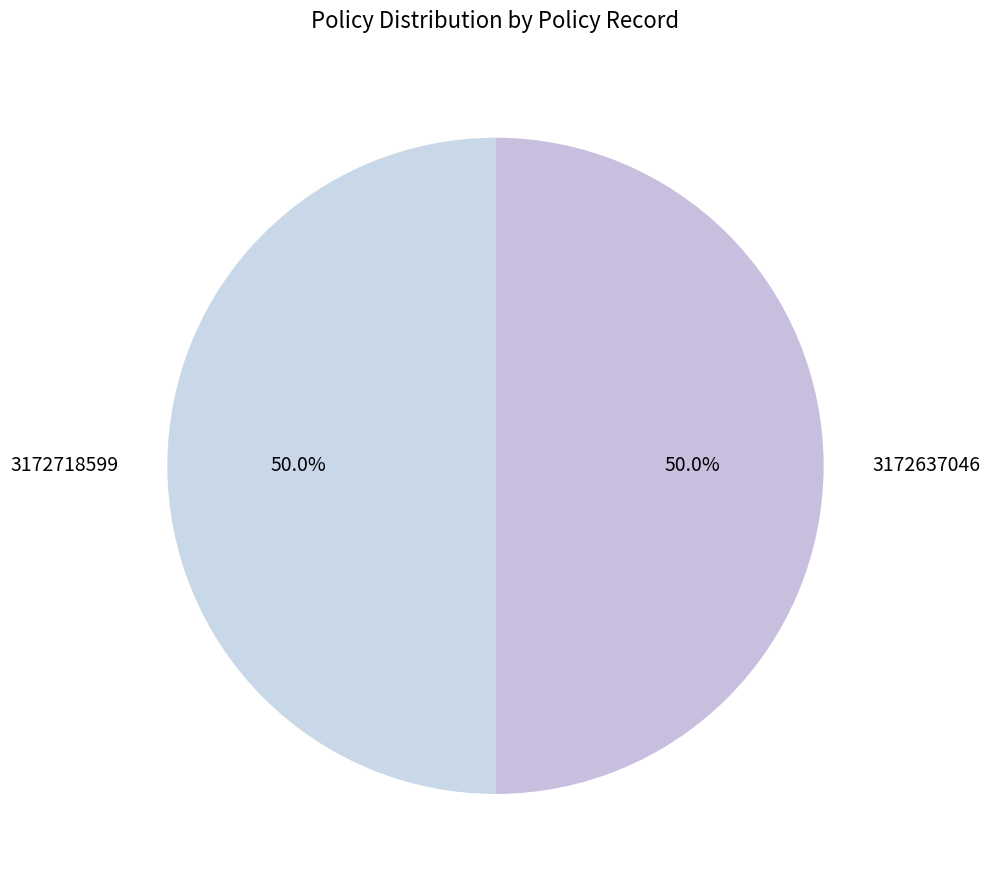

Count the number of slices in the pie.

2